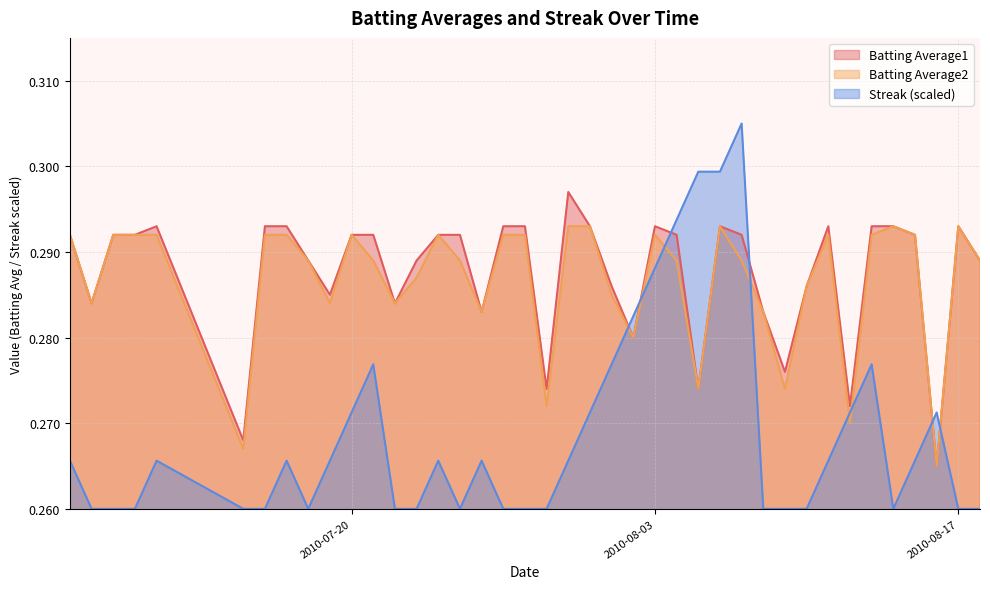

Between which two adjacent categories do Streak and Batting Average2 first intersect?

2010-08-01 and 2010-08-02